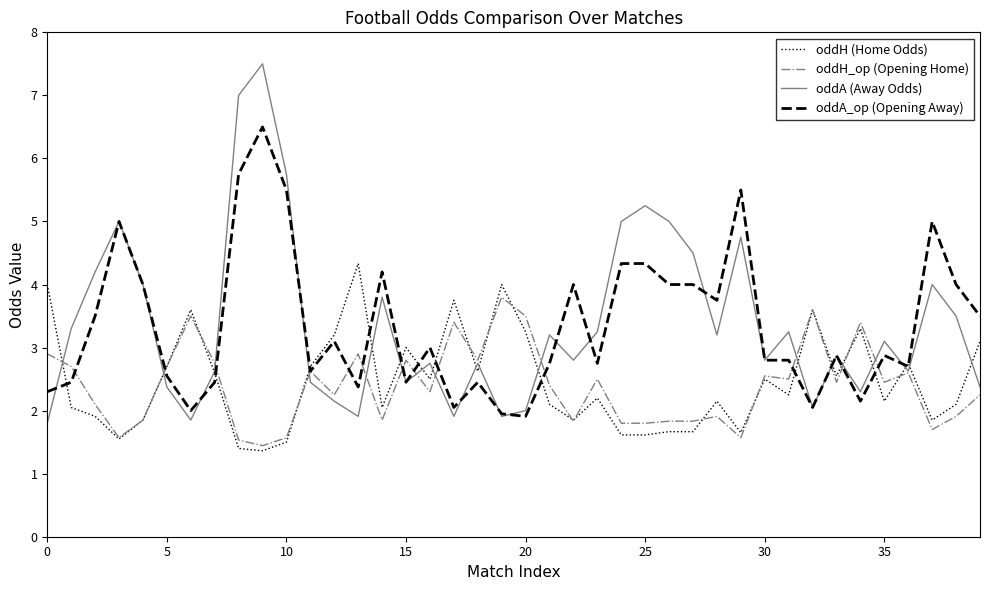

Rank the series by their maximum value, from lowest to highest.

oddH_op (Opening Home), oddH (Home Odds), oddA_op (Opening Away), oddA (Away Odds)